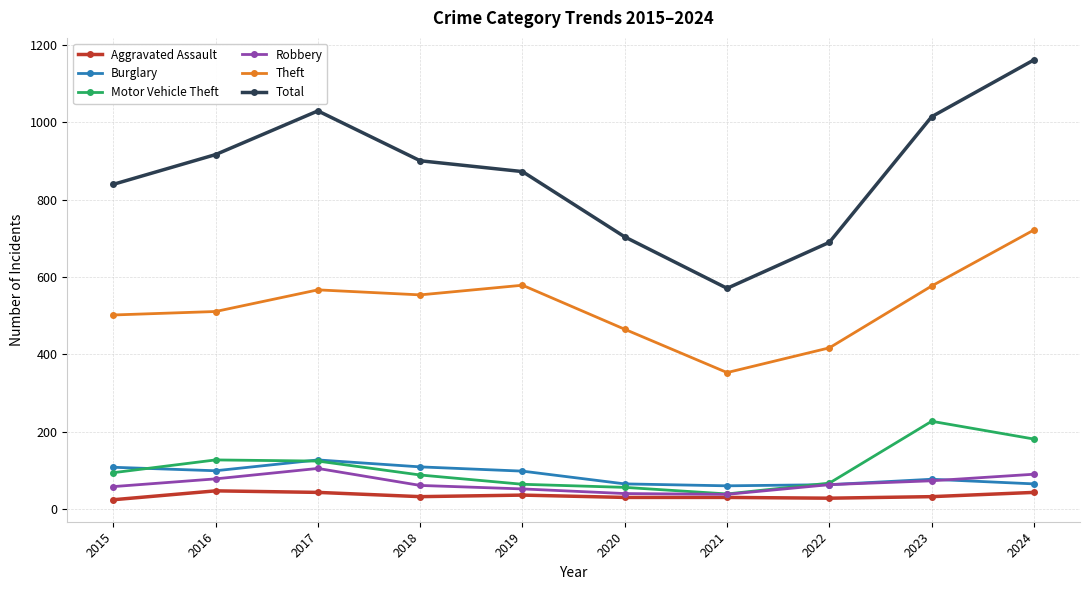

What is the total value across all series at 2015?

1626